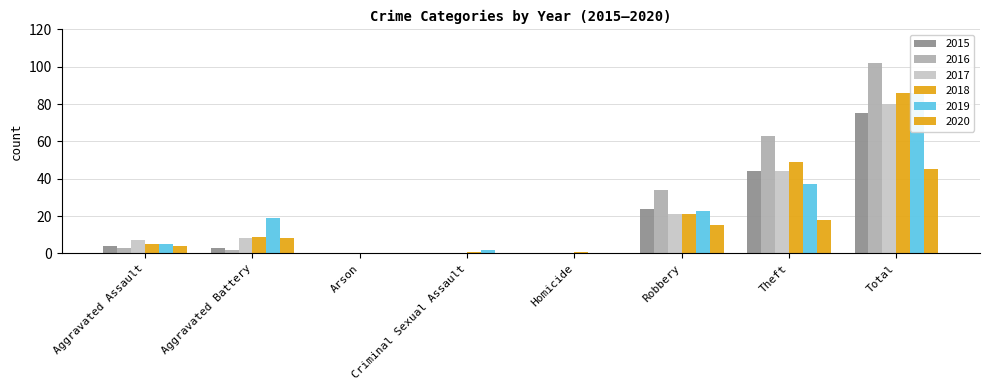

At Total, list the series in order from smallest to largest.

2020, 2015, 2017, 2018, 2019, 2016